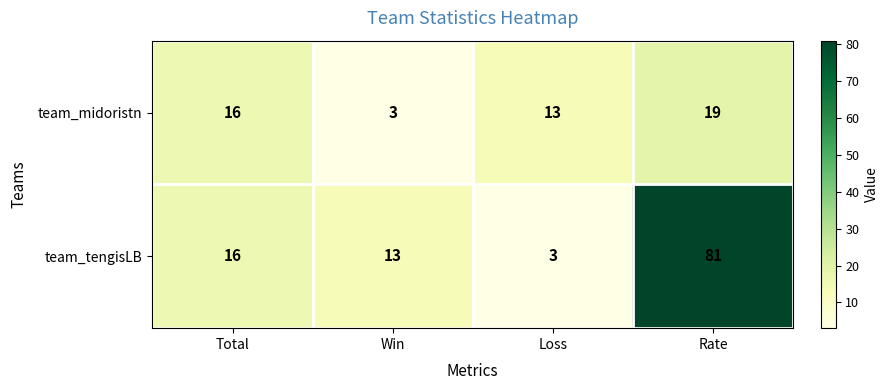

Which series has the widest spread of values?

team_tengisLB